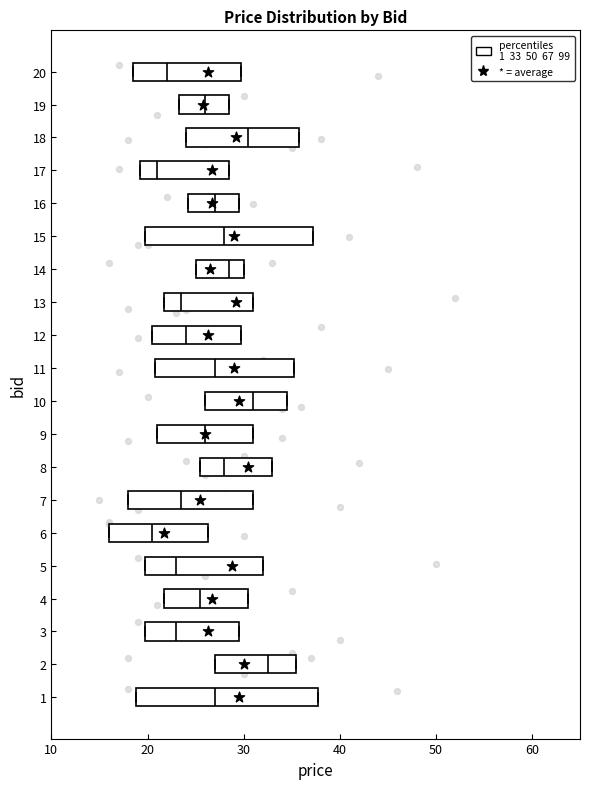

Which box's median line is the furthest to the right?

2